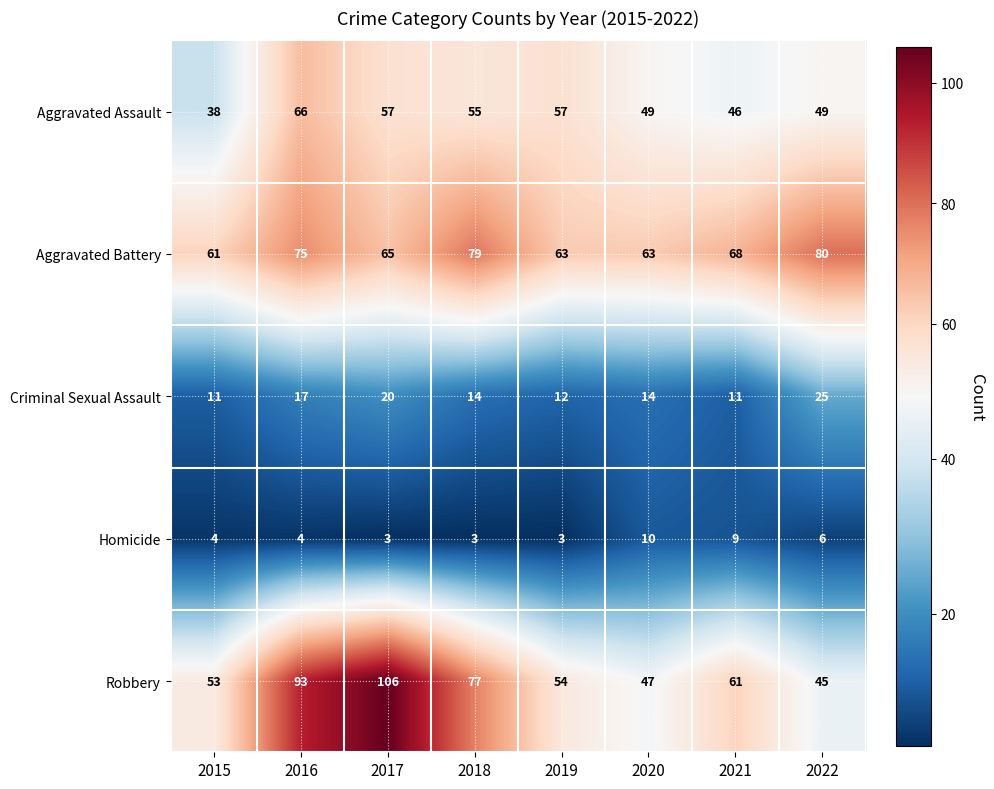

Between 2019 and 2020, which series saw the biggest shift?

Aggravated Assault